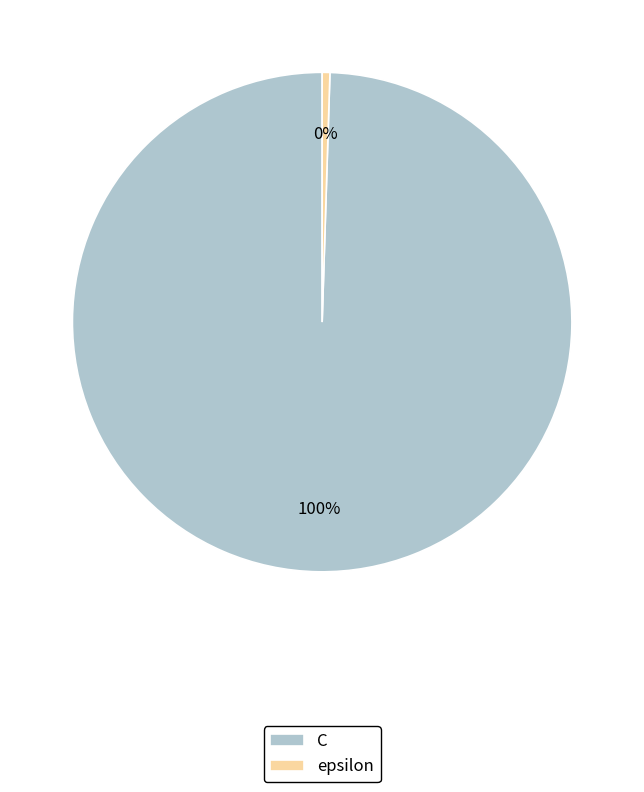

Which has a higher value, C or epsilon?

C